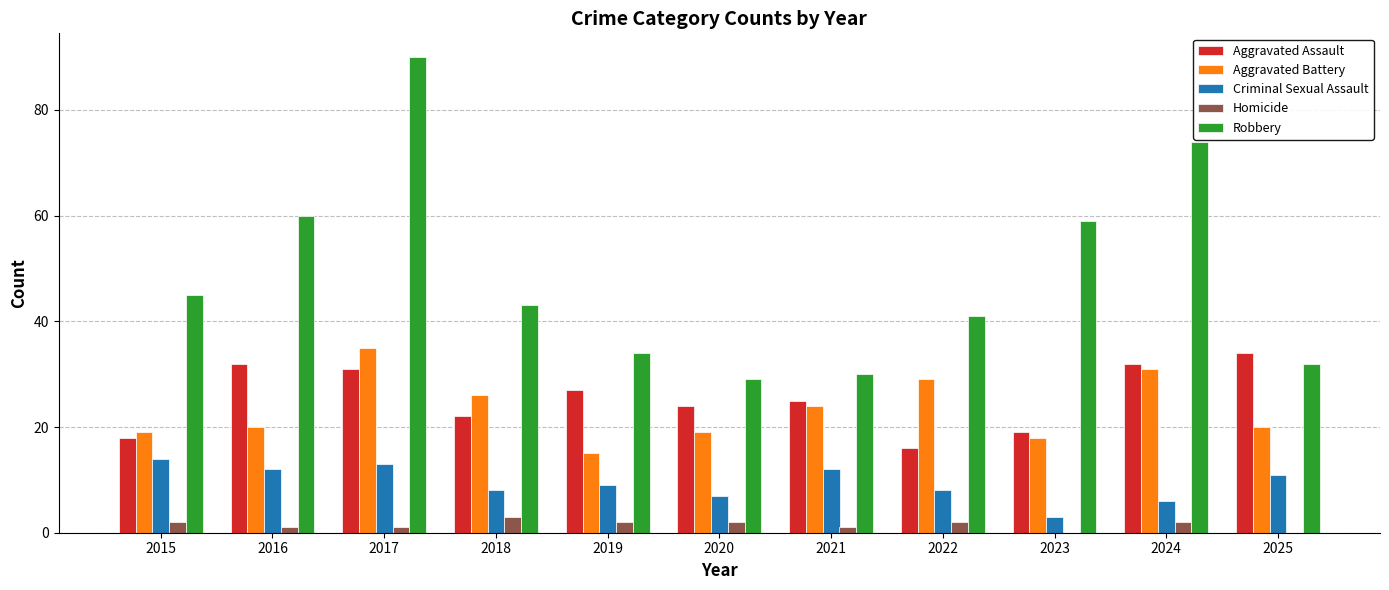

What is the total value across all series at 2021?

92